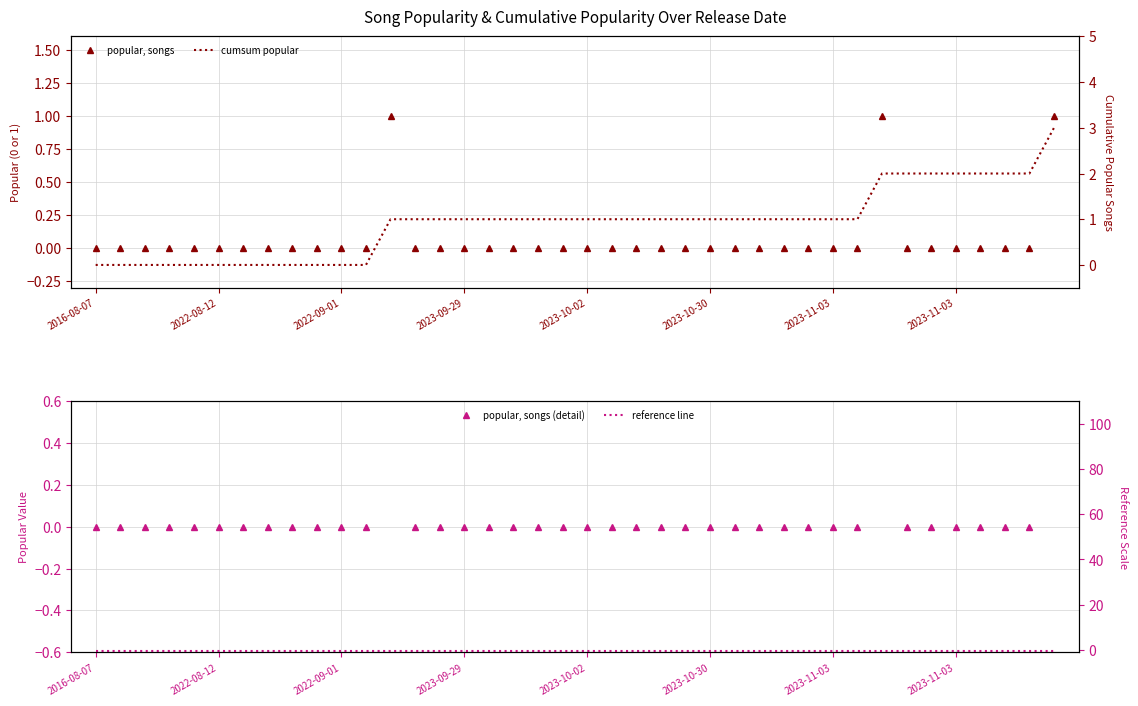

Where is reference line nearest to the value 0?

2016-08-07